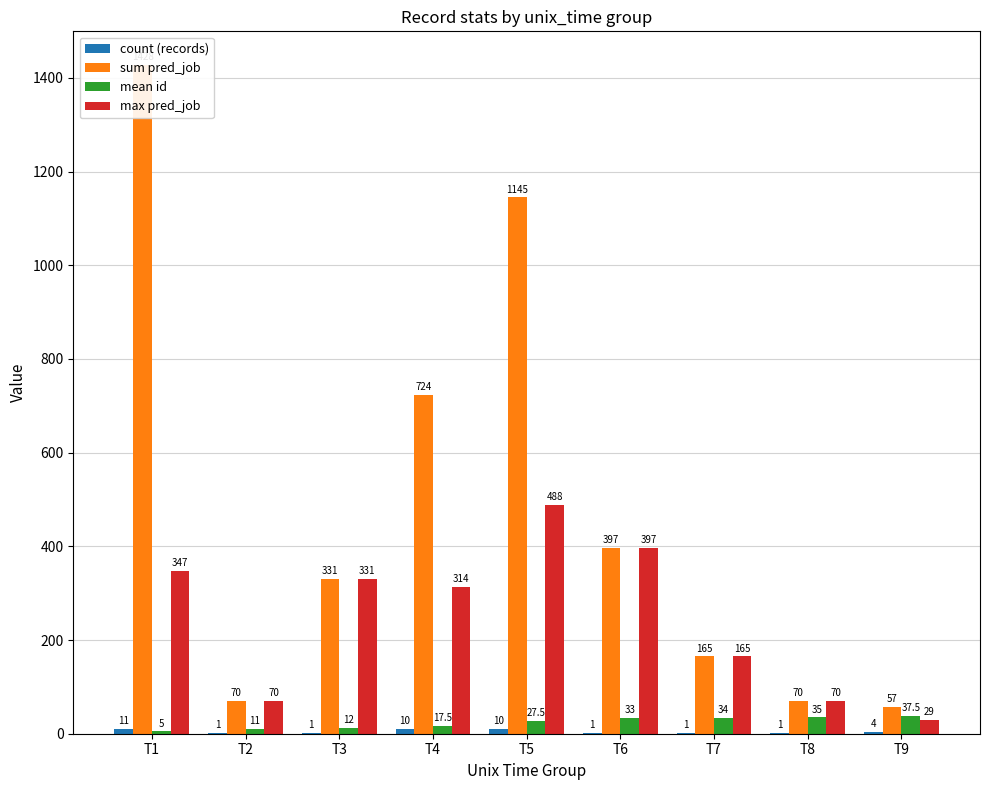

At which label does max pred_job reach its minimum?

T9